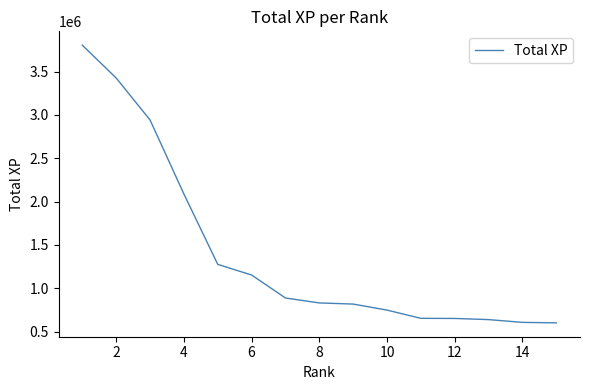

What is the maximum value shown in the chart?

3804675